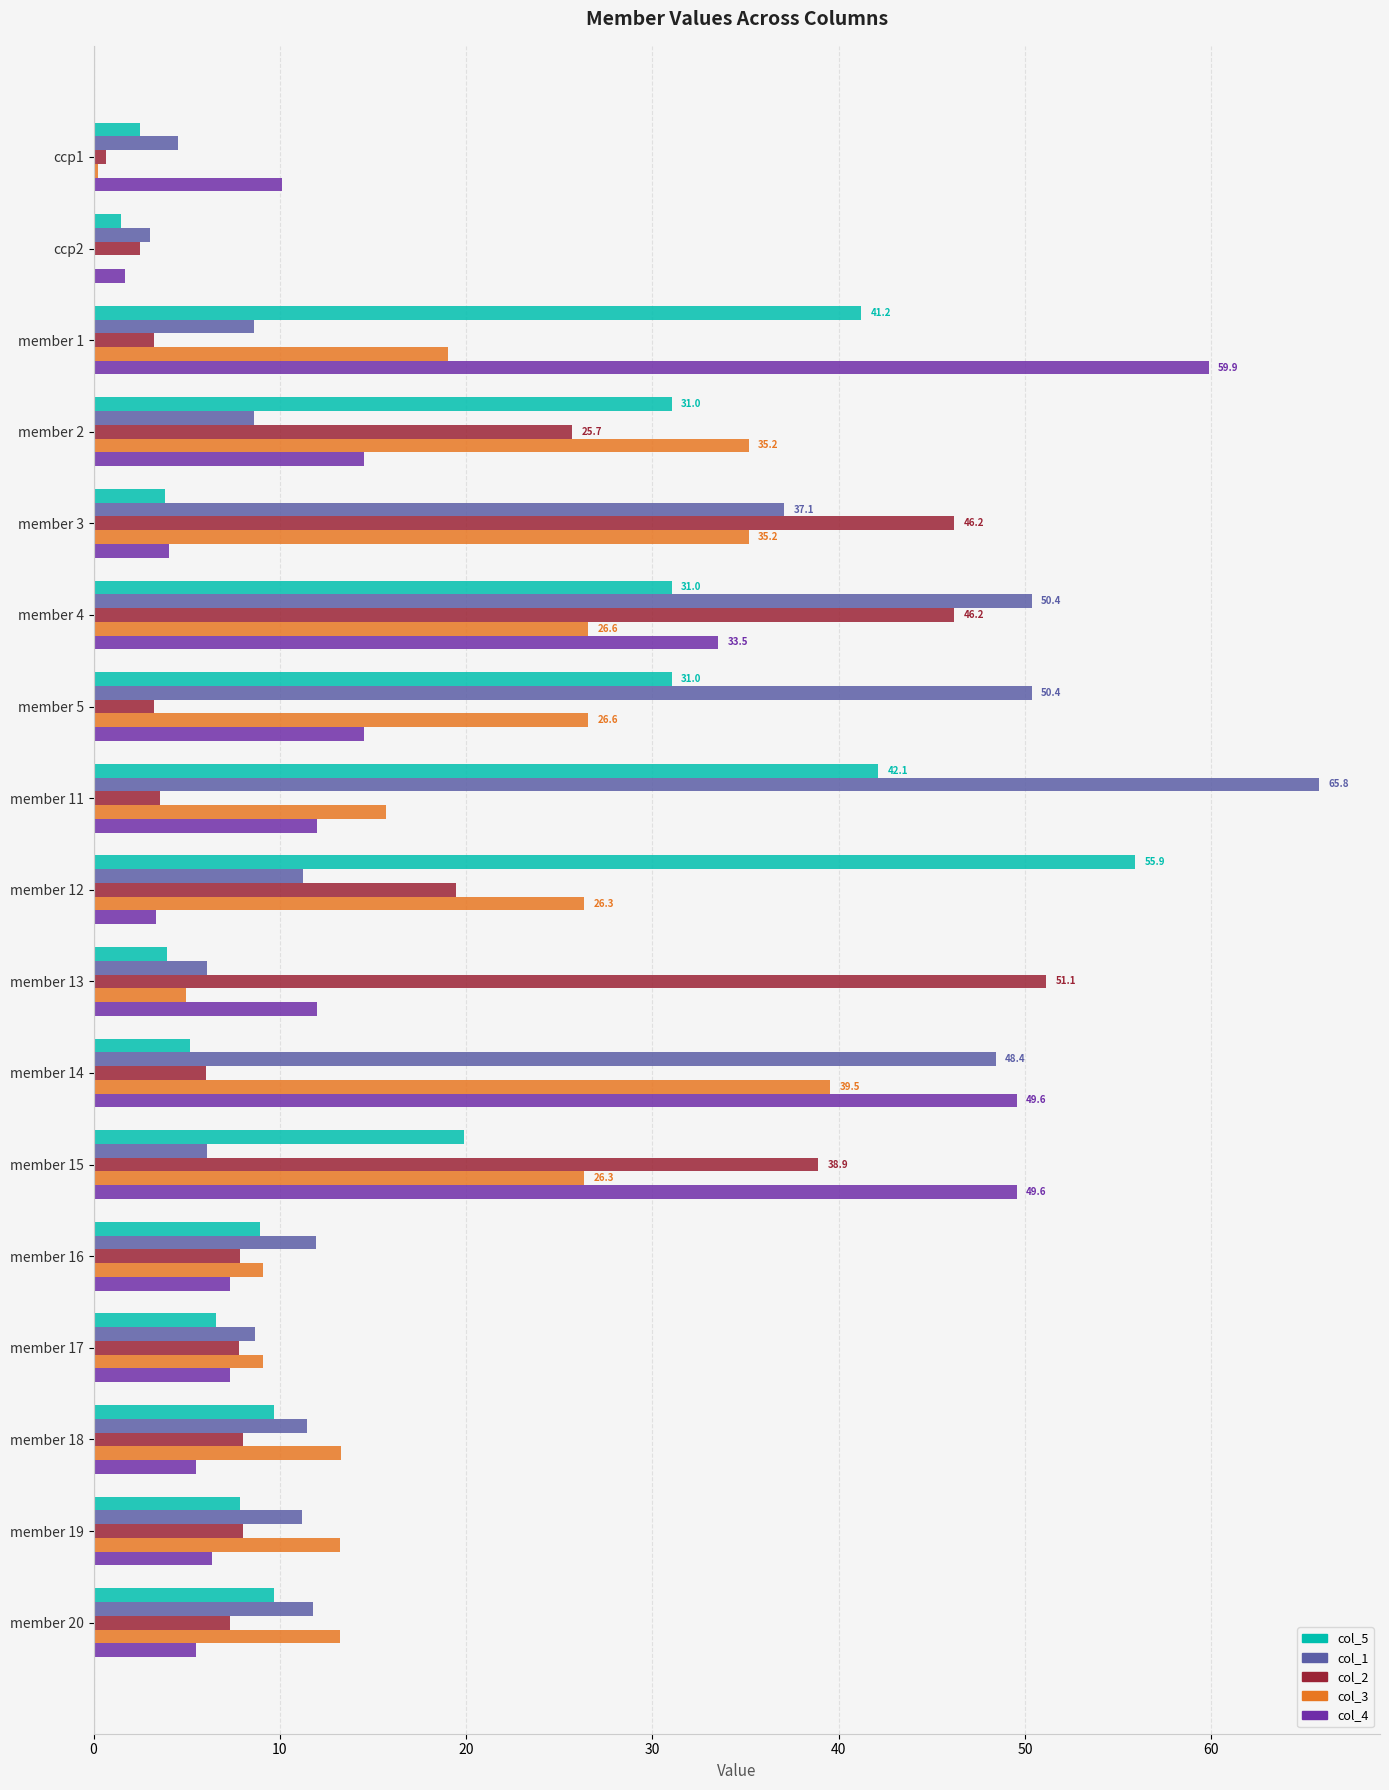

What is the total value across all series at member 20?

47.6